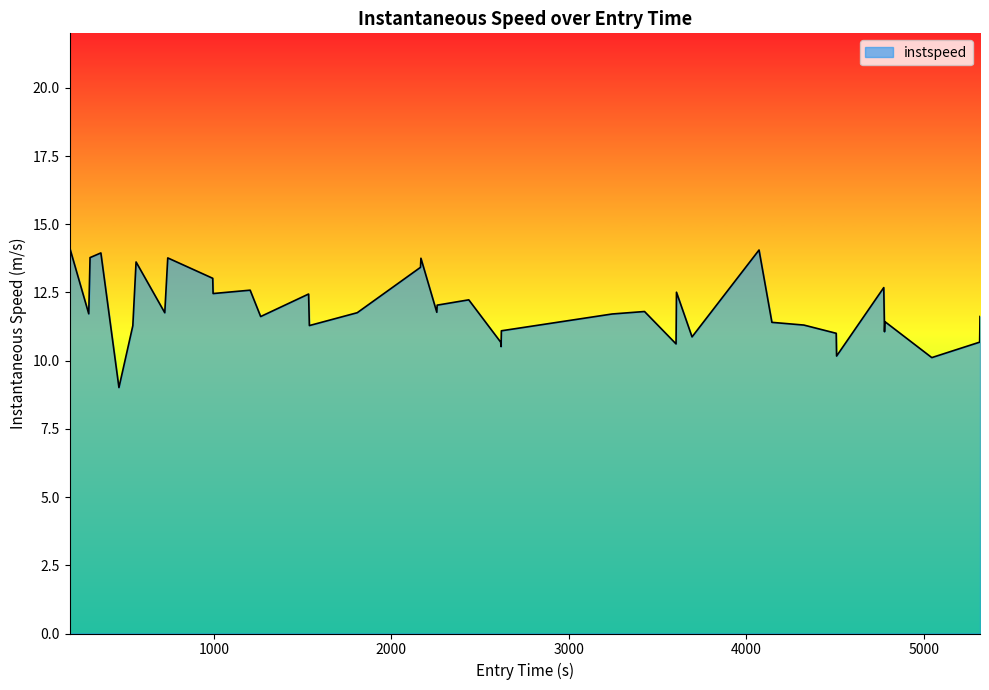

What is the greatest value displayed?

14.1